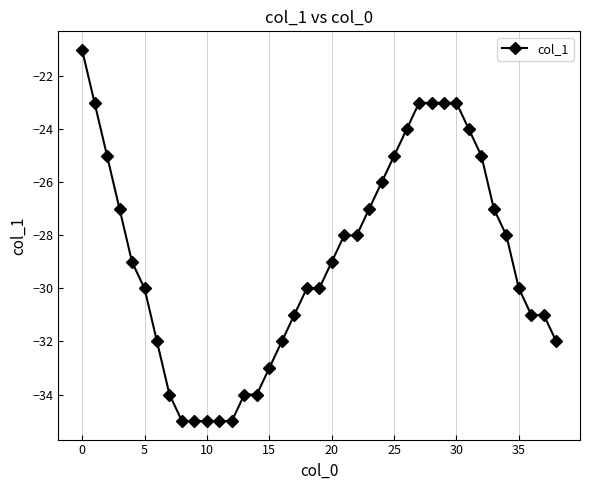

What is the maximum value shown in the chart?

-21